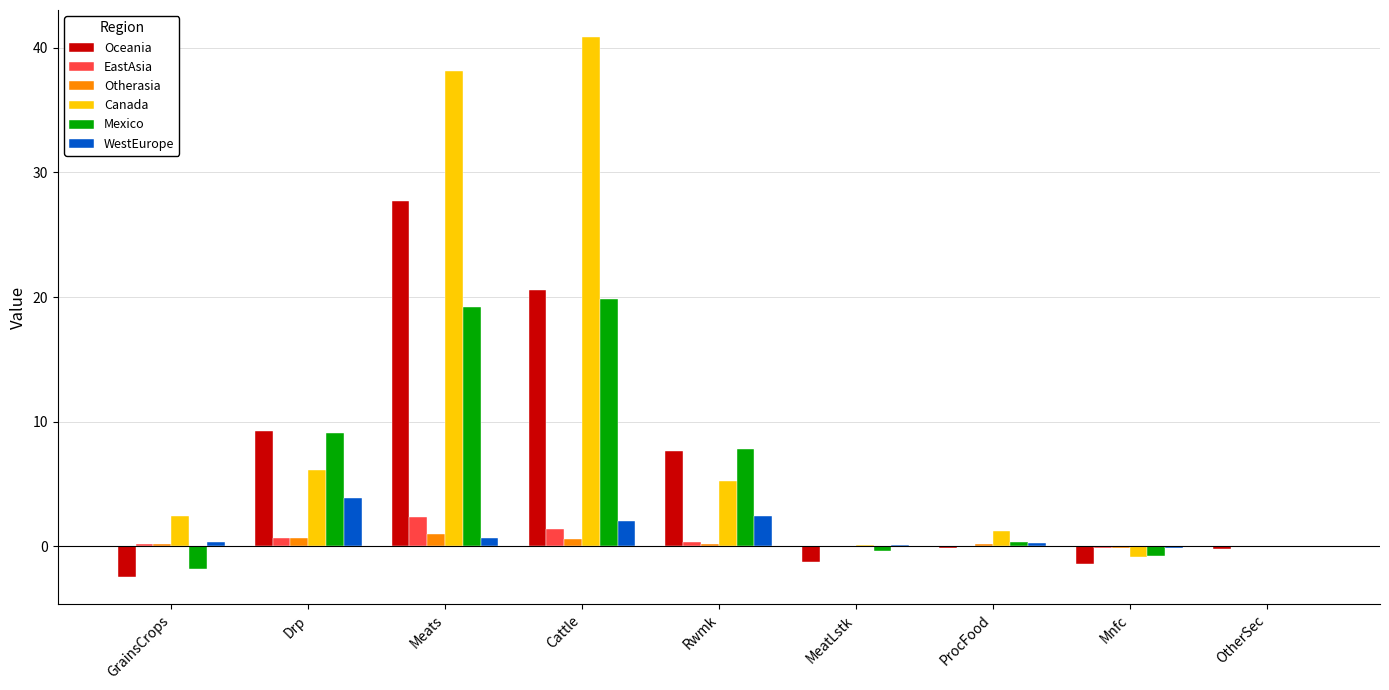

How many categories are shown in the chart?

9